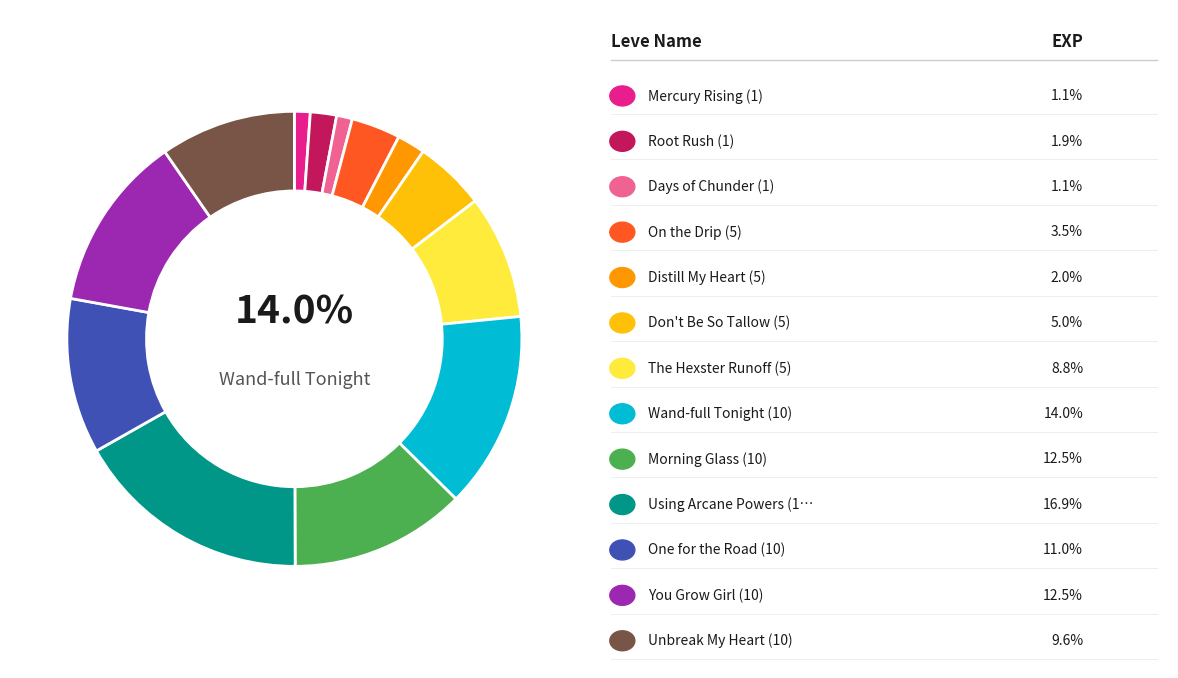

Does any single category account for the majority?

No